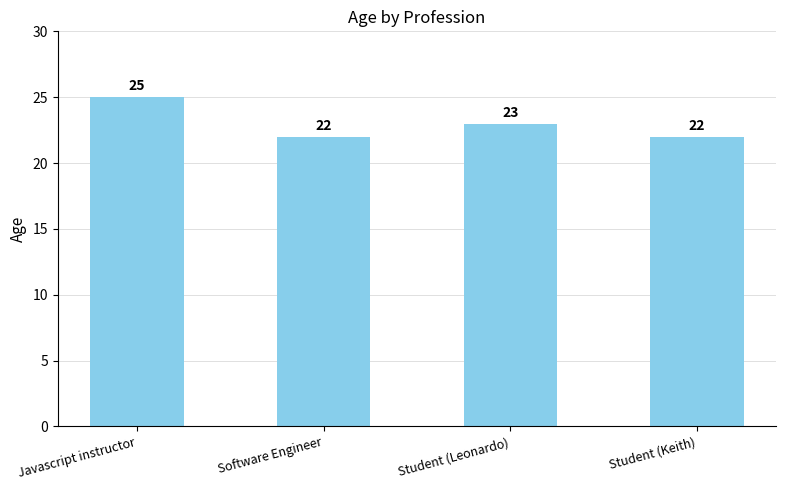

What is the sum of the values at Student (Leonardo) and Student (Keith)?

45